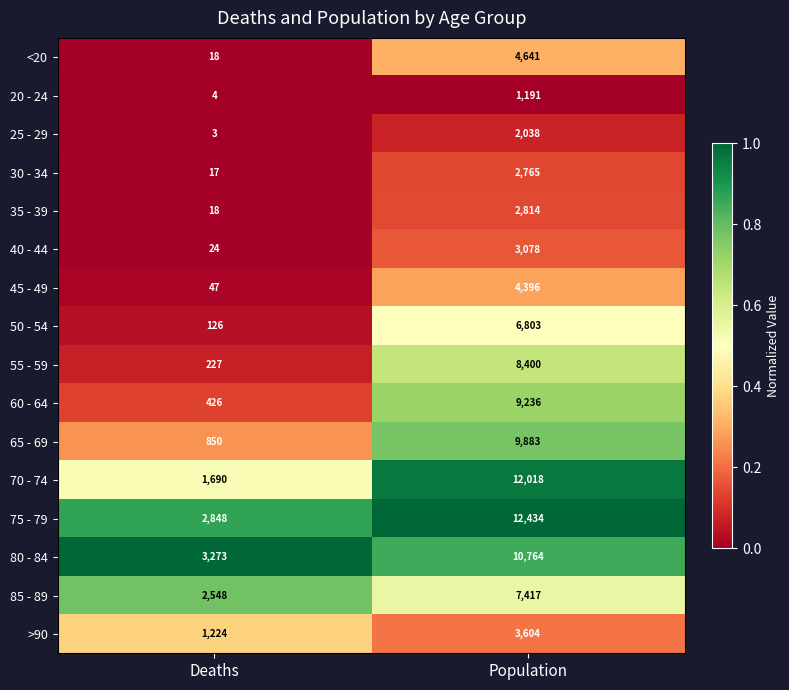

The >90 series shows 1901 at Deaths. True or false?

False